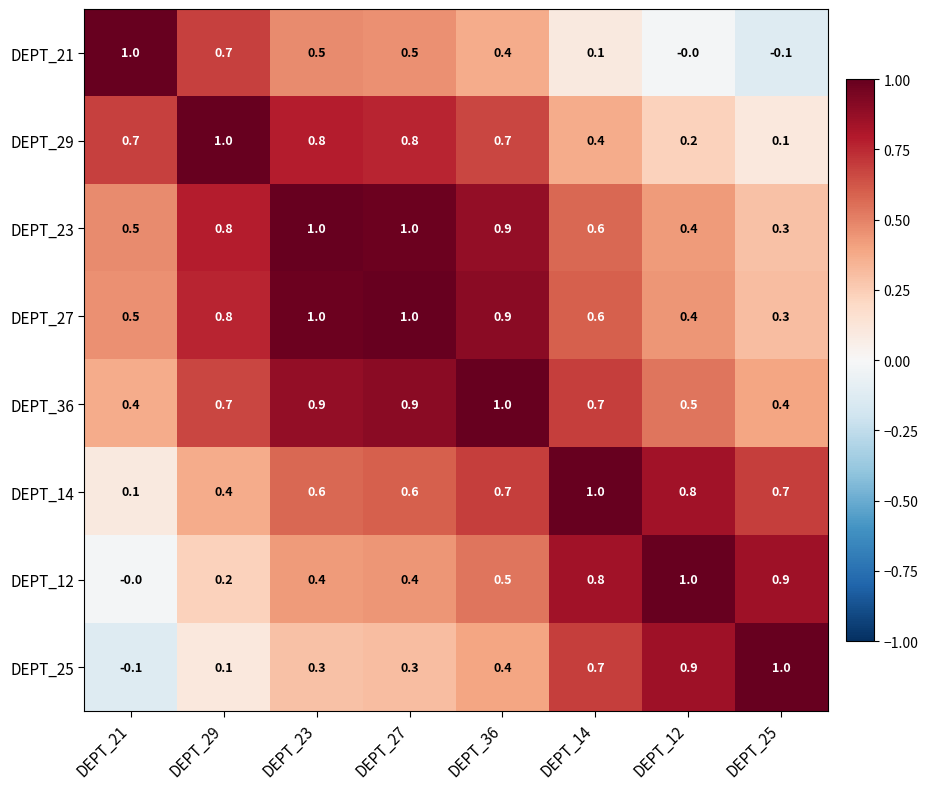

What is the sum of all DEPT_25 values?

3.6